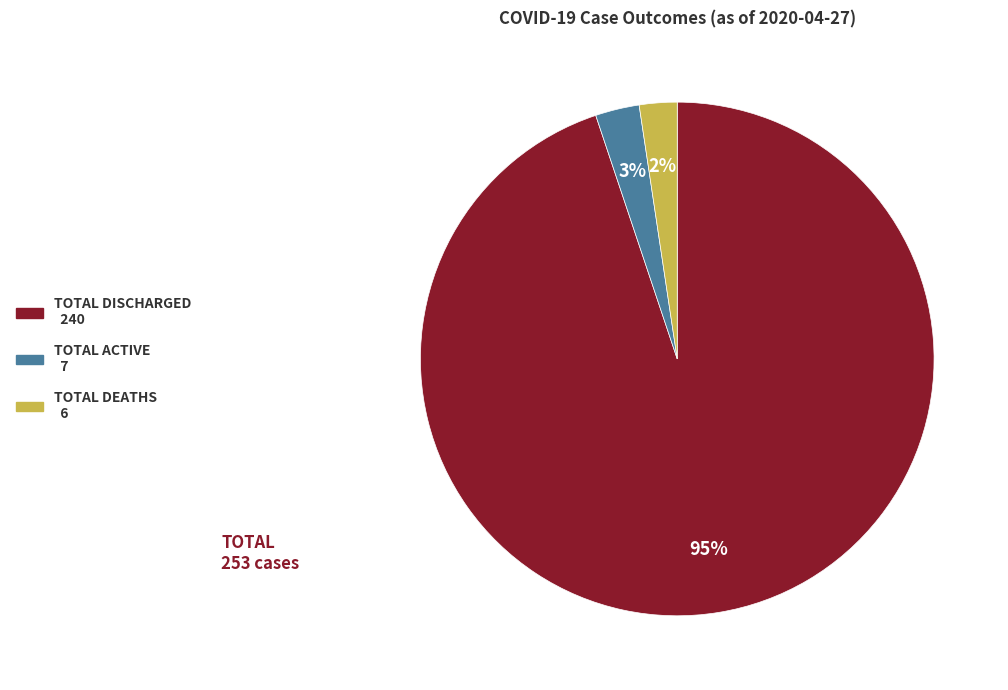

Is there any slice that represents more than half of the pie?

Yes